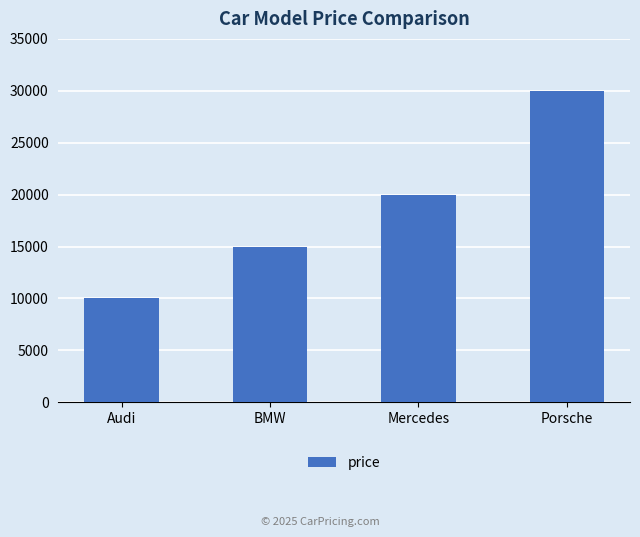

The chart shows a value of 15000 at BMW. True or false?

True